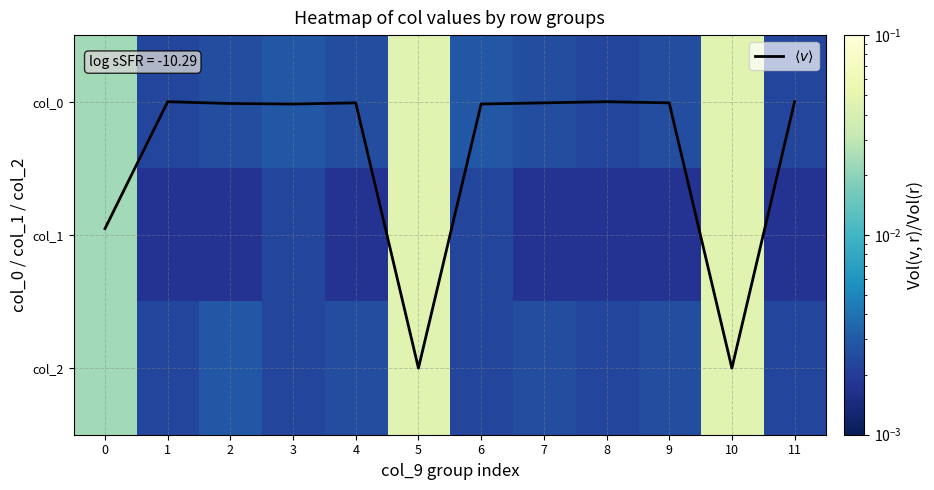

Between 8 and 1, which is larger?

8